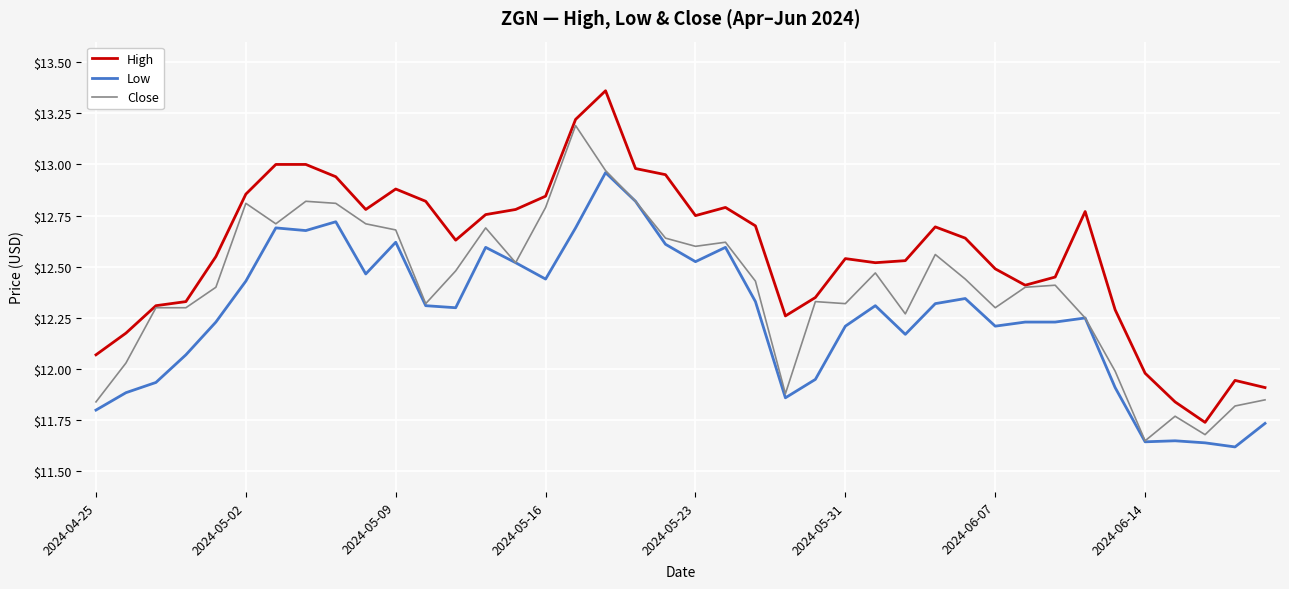

Rank the series by their maximum value, from highest to lowest.

High, Close, Low